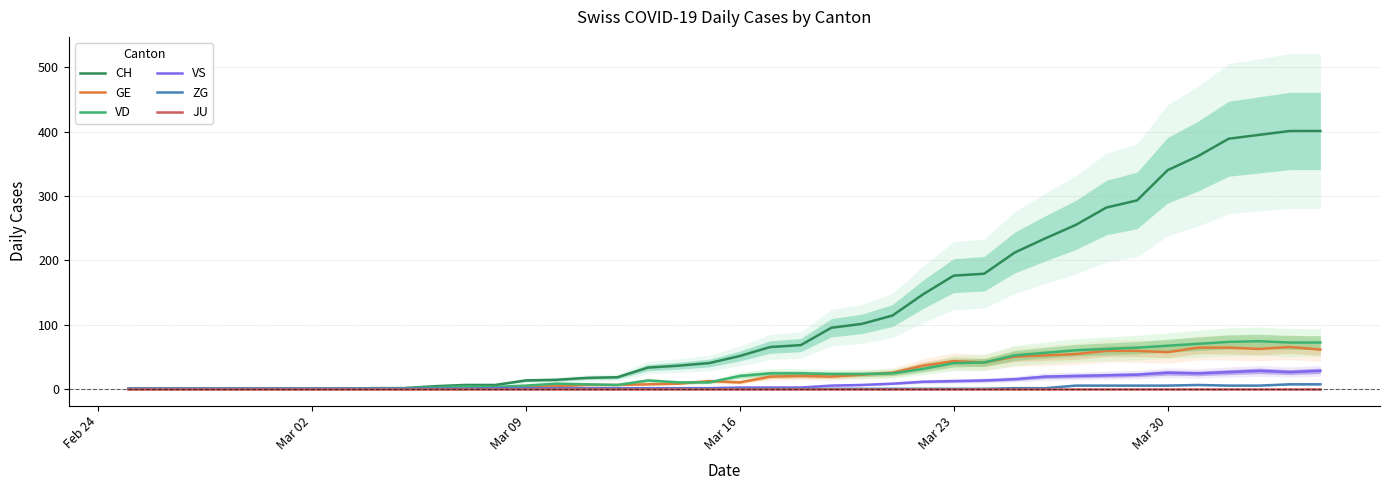

What is the highest value of the GE series?

65